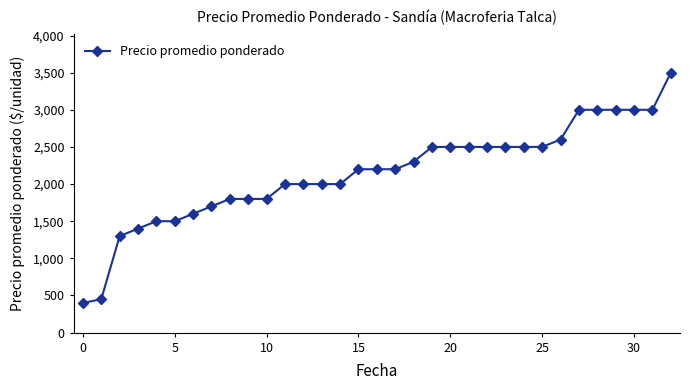

What is the average value?

2144